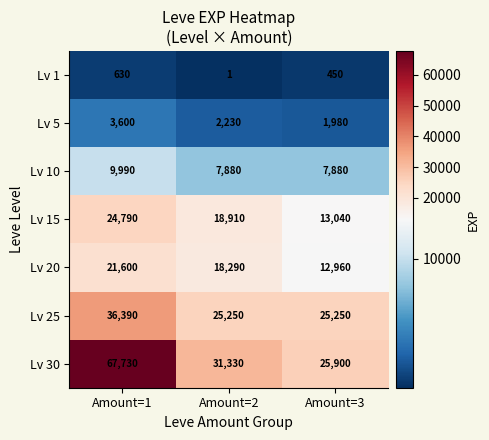

How many distinct data groups are displayed?

7